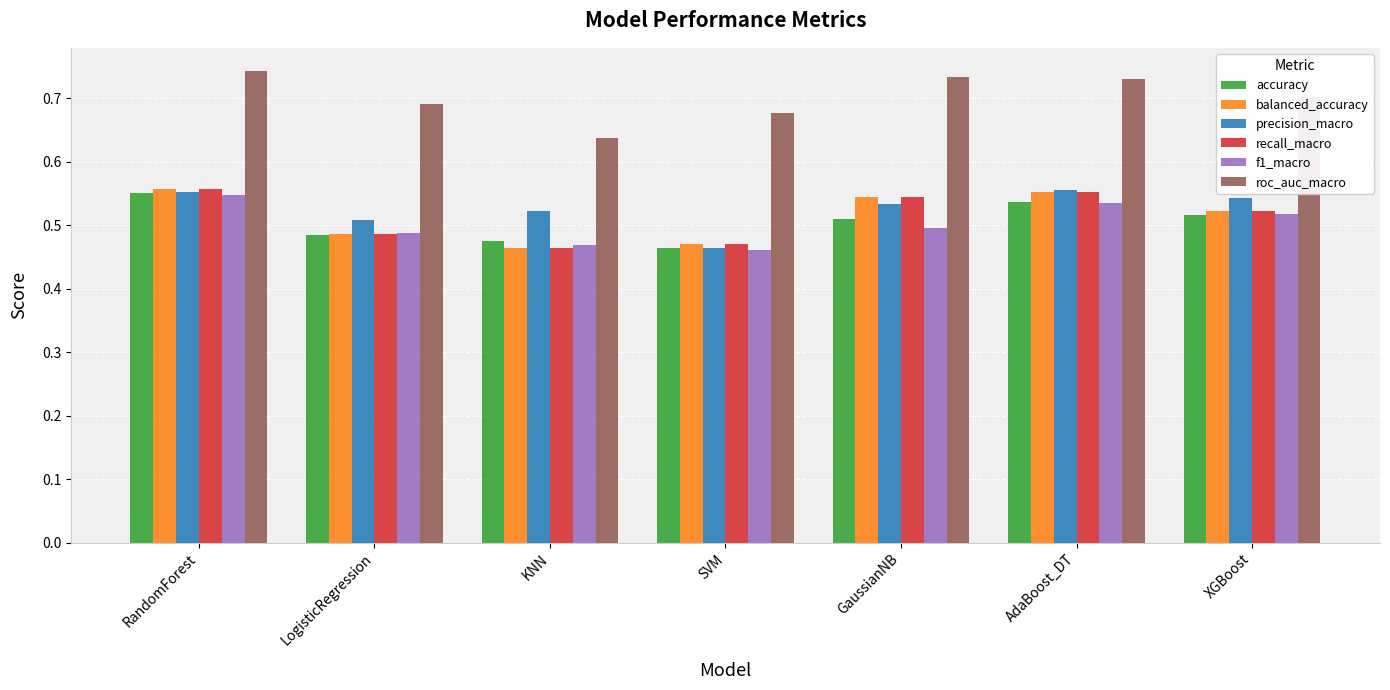

What is the difference between the highest and lowest values at LogisticRegression?

0.2